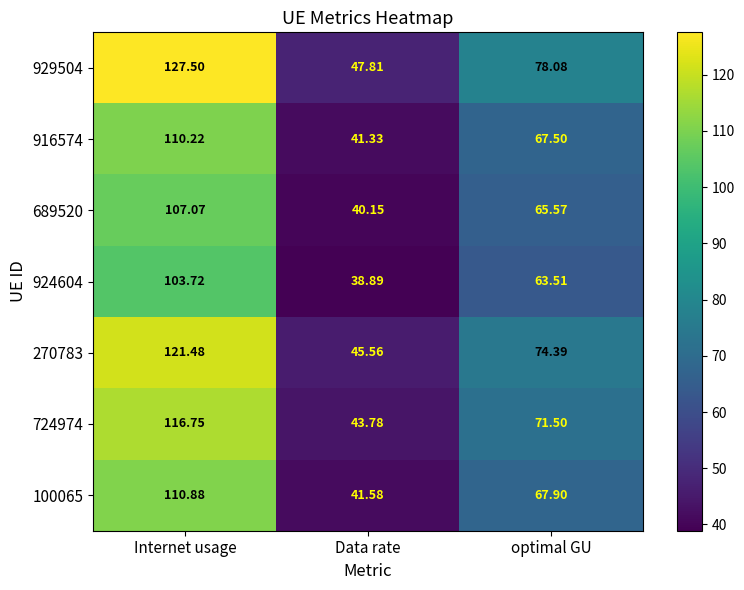

Is the value of 724974 at optimal GU greater than the value of 929504 at Internet usage?

No